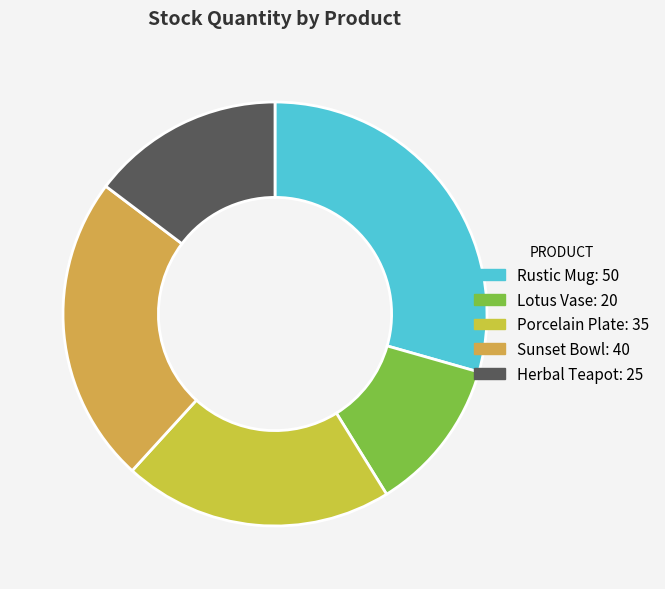

Which slice is the largest?

Rustic Mug